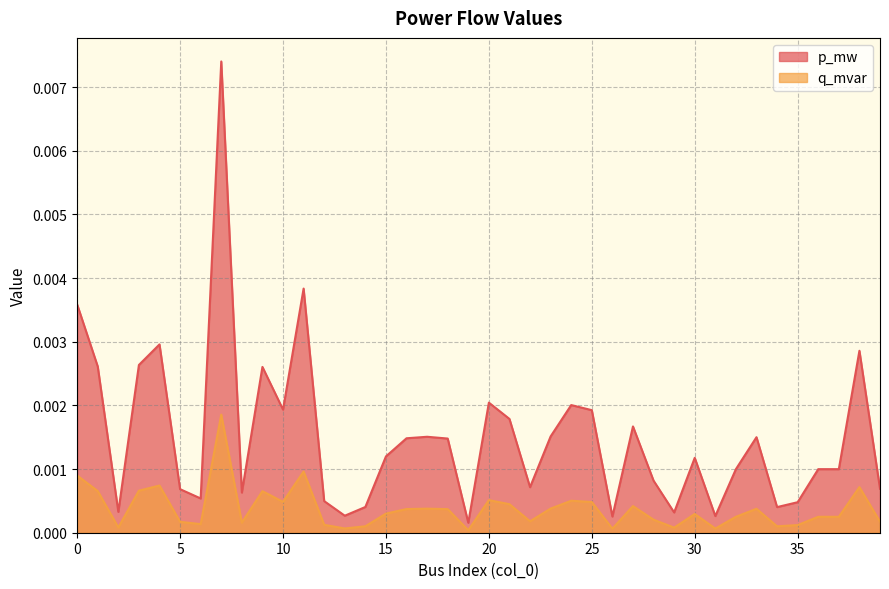

Which series has the widest spread of values?

p_mw